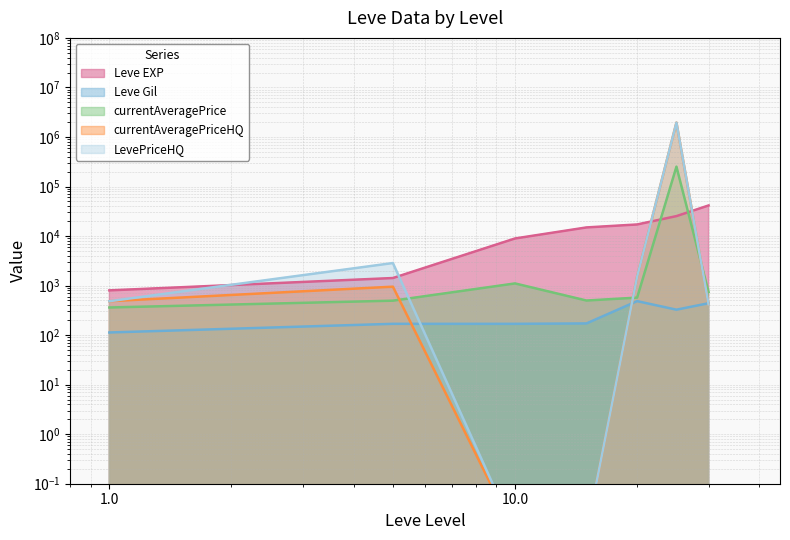

What is the total value across all series at 30?

43424.8